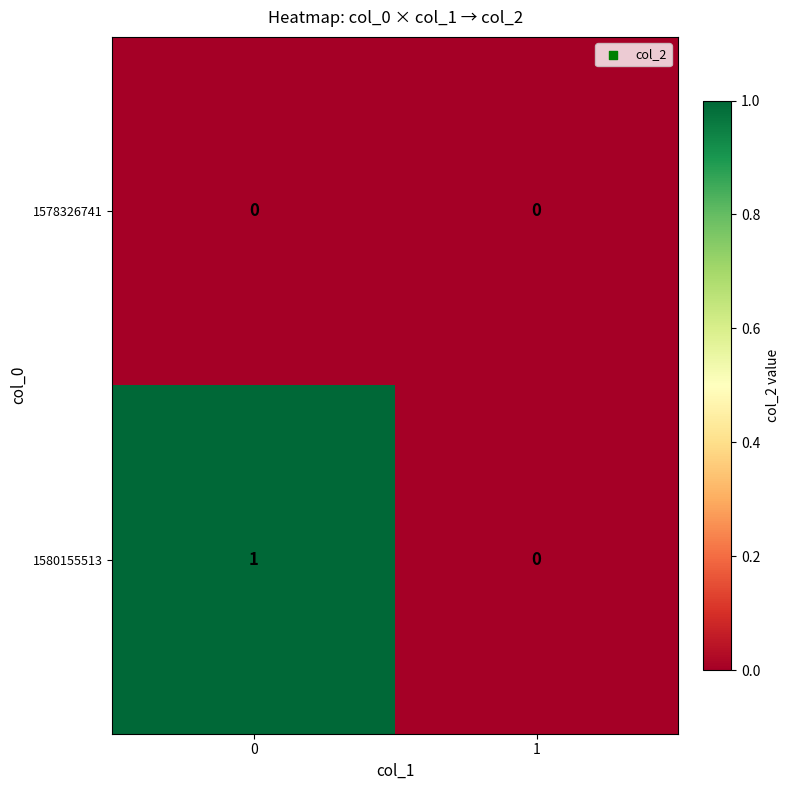

Reading left to right, what are all the values shown in this chart?

1578326741: 0=0	1=0
1580155513: 0=1	1=0